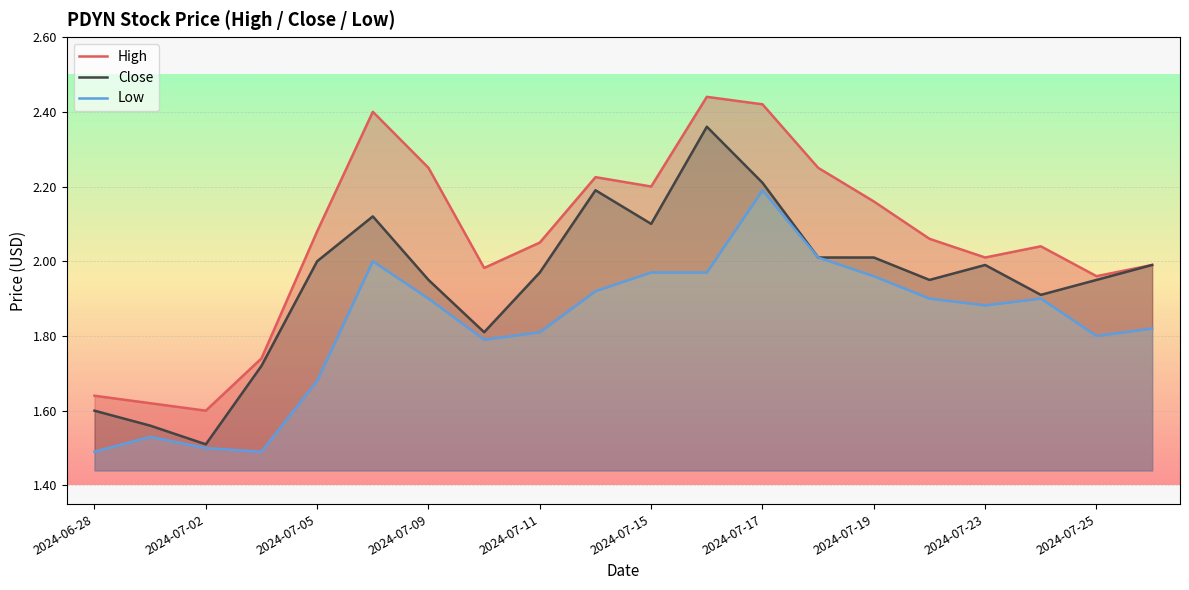

At which label is Close closest to 1?

2024-07-02